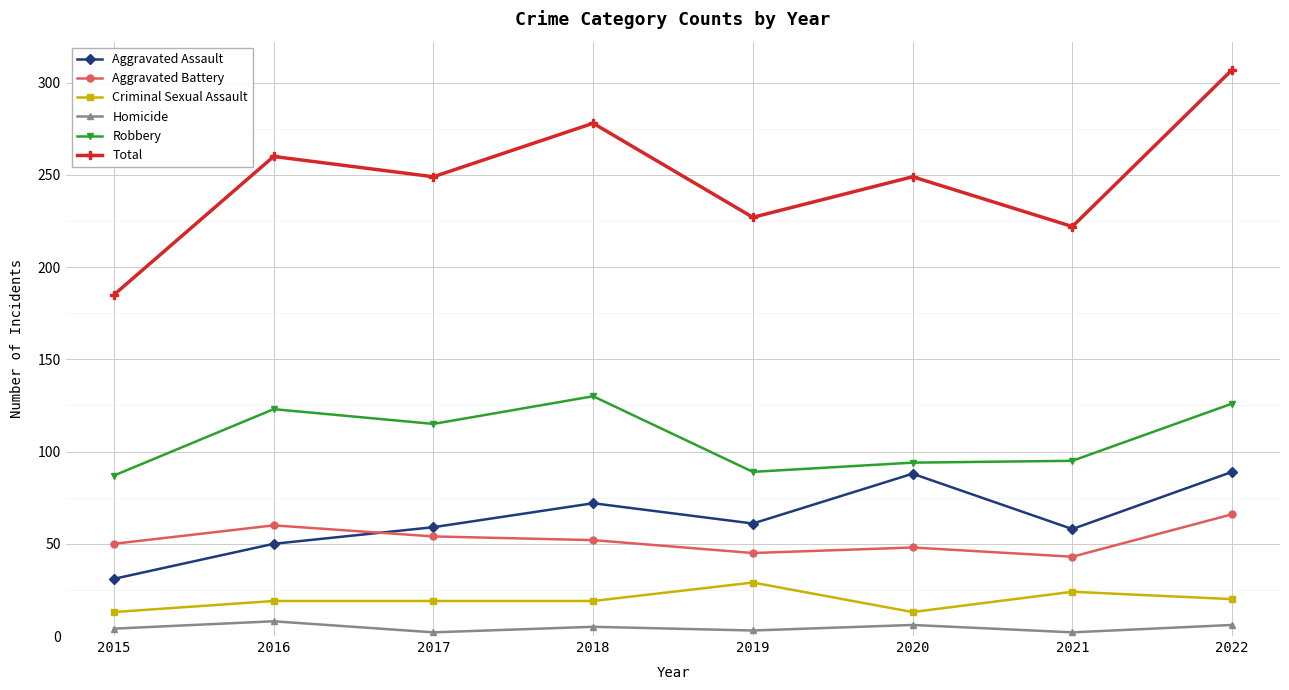

What is the spread (max minus min) of values at 2016?

252